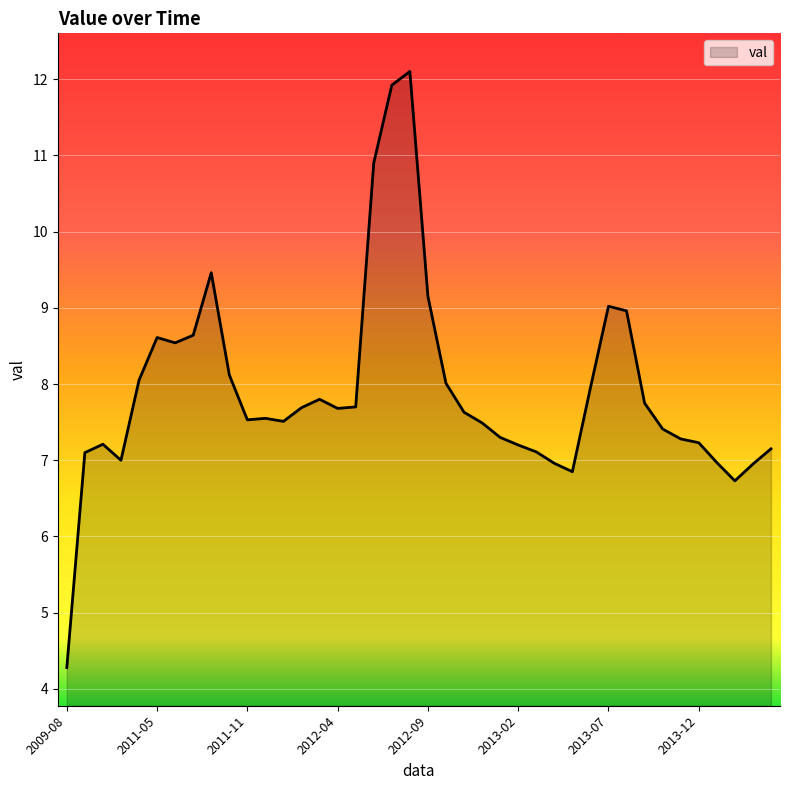

Does the chart have visible grid lines?

Yes